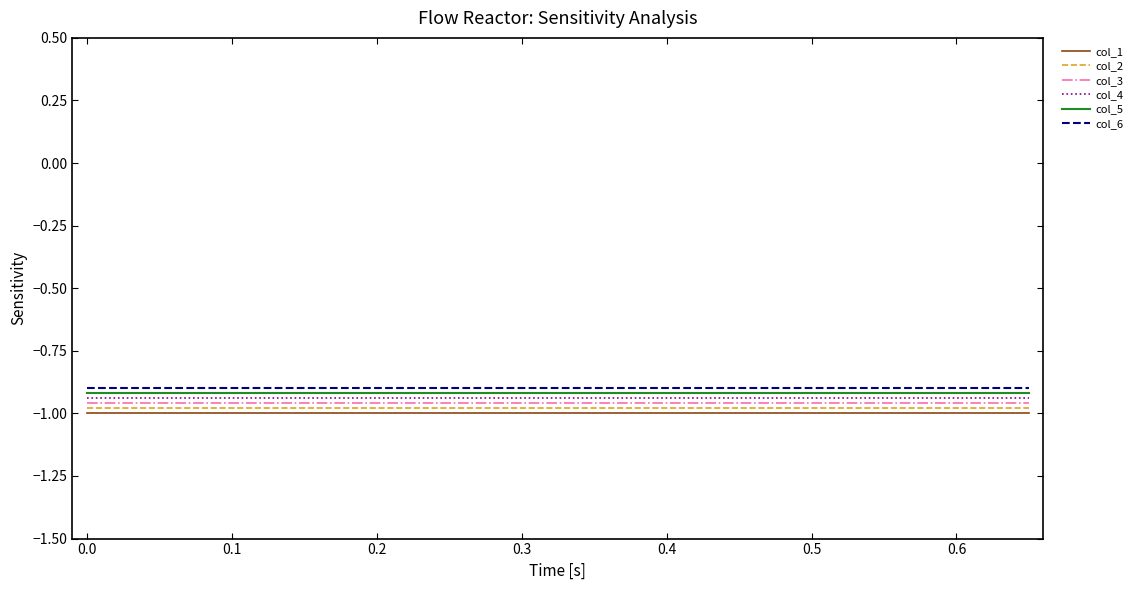

True or false: col_2 and col_6 intersect in this chart.

False